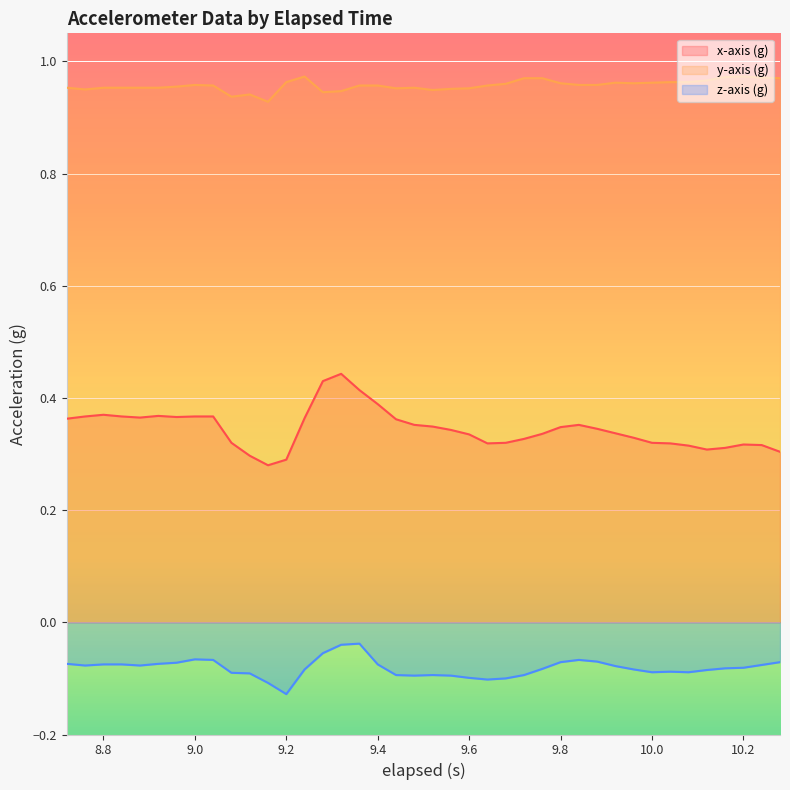

How many categories are shown in the chart?

40